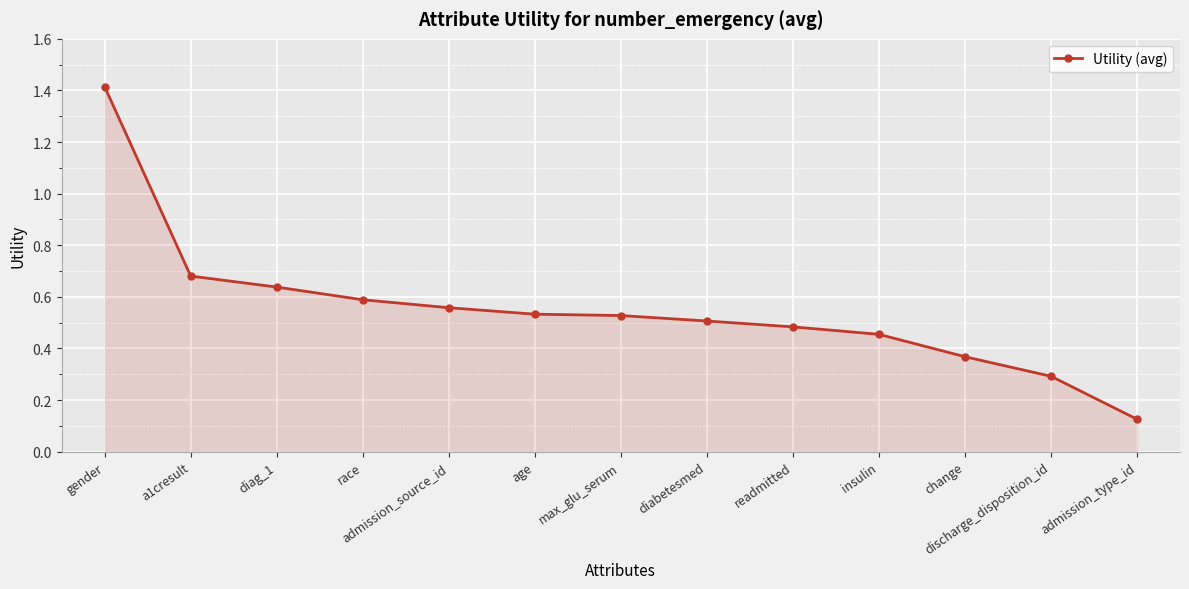

What is the sum of all values?

7.2